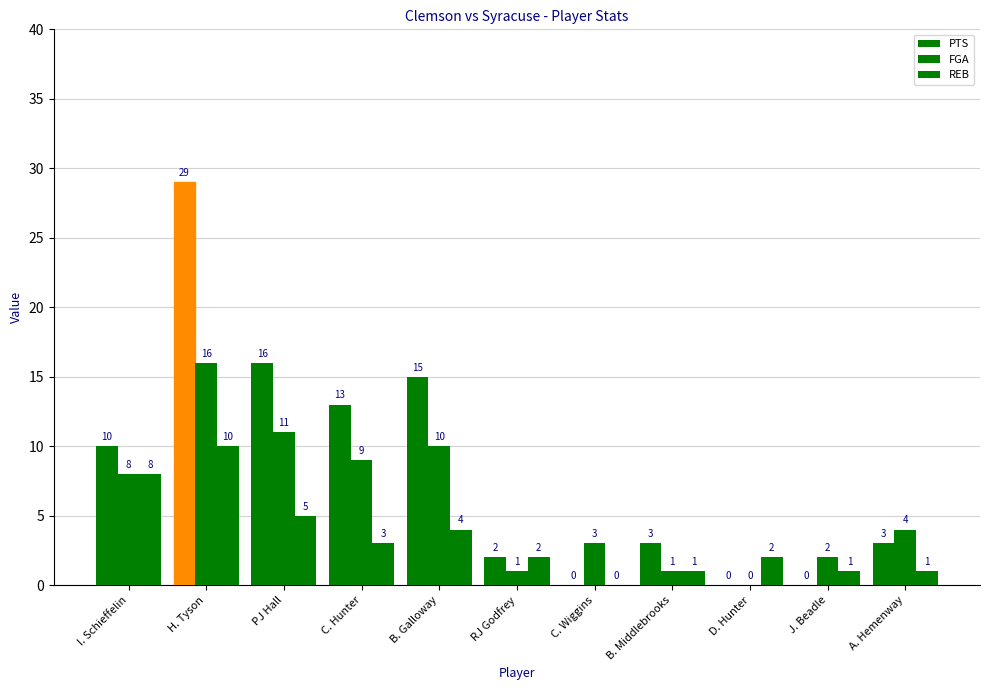

Which has a higher value, H. Tyson or C. Wiggins?

H. Tyson